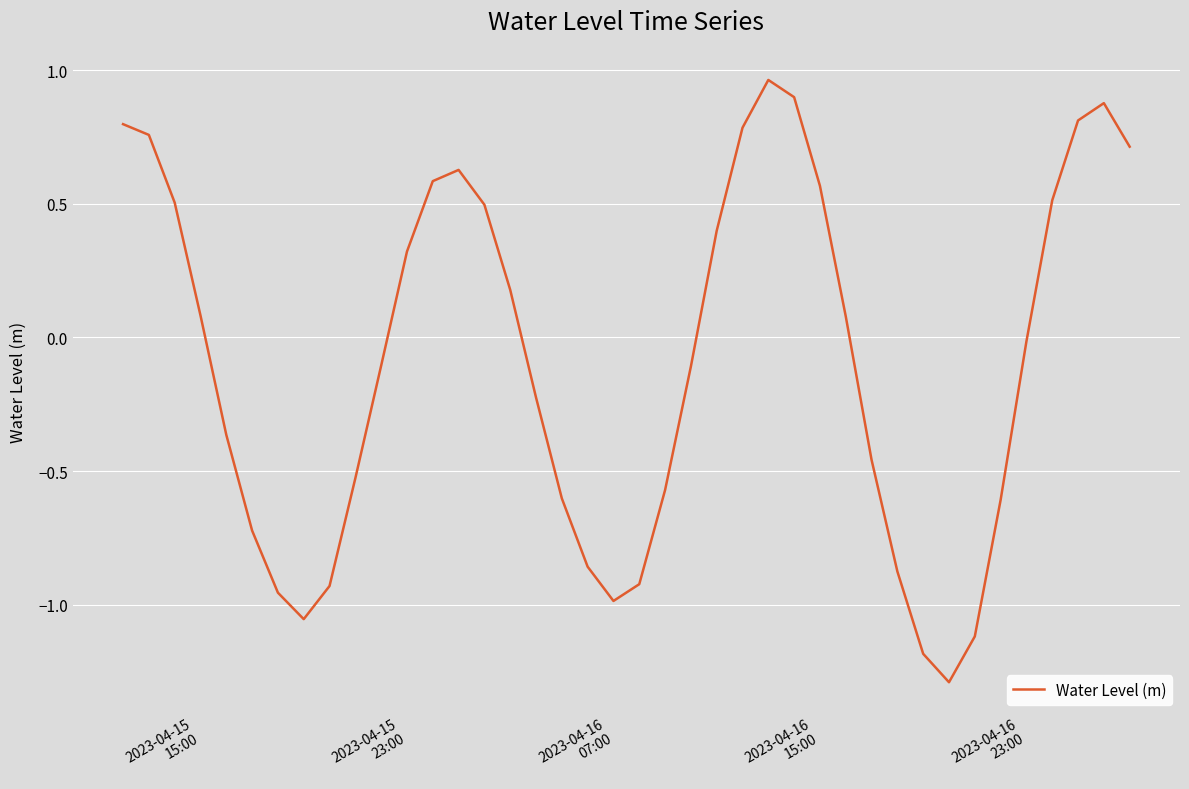

What is the difference between the maximum and minimum values?

2.3